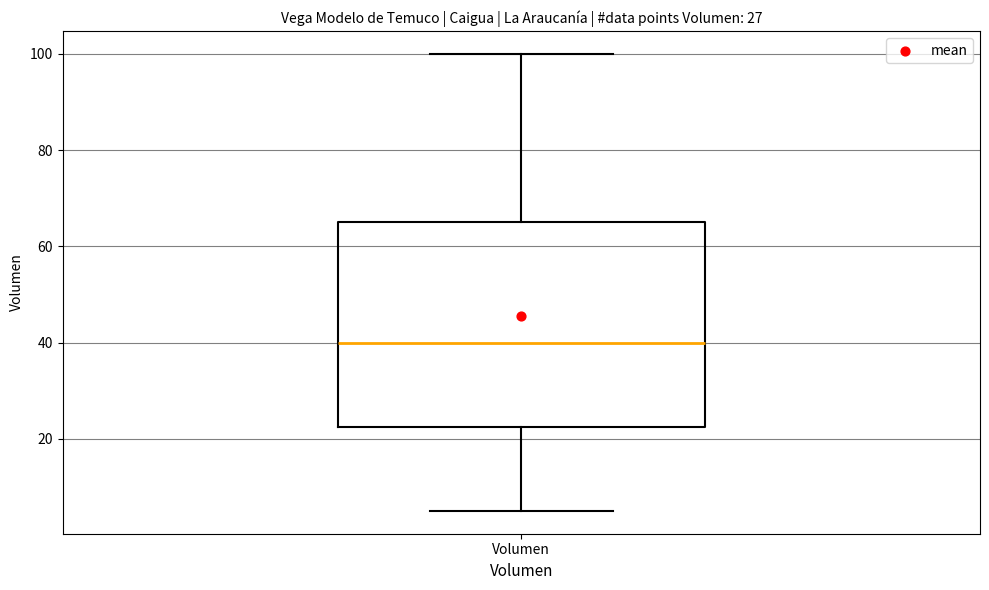

Transcribe this box plot: give where the median line is, the range the box spans, and where the two whiskers end, as read against the y-axis. The values are not printed on the chart, so give them approximately, as read against the axis.

median 40, box 22 to 66, whiskers 6 to 100